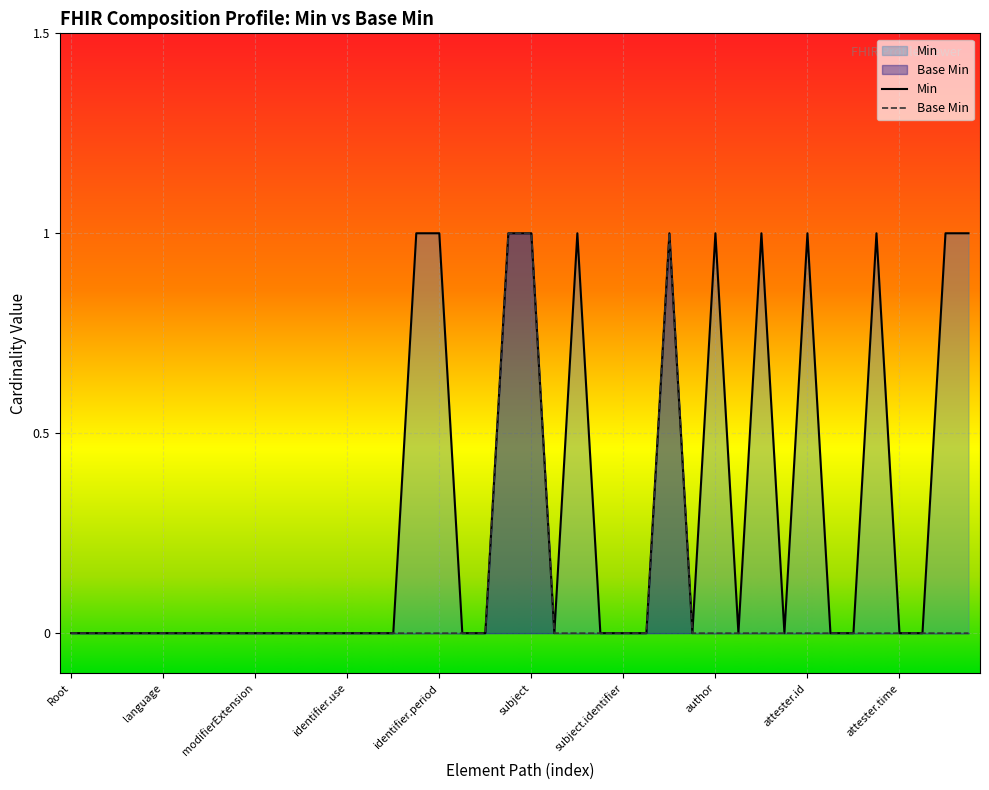

Reading left to right, extract all data points from this chart.

Min: 0	0	0	0	0	0	0	0	0	0	0	0	0	0	0	1	1	0	0	1	1	0	1	0	0	0	1	0	1	0	1	0	1	0	0	1	0	0	1	1
Base Min: 0	0	0	0	0	0	0	0	0	0	0	0	0	0	0	0	0	0	0	1	1	0	0	0	0	0	1	0	0	0	0	0	0	0	0	0	0	0	0	0